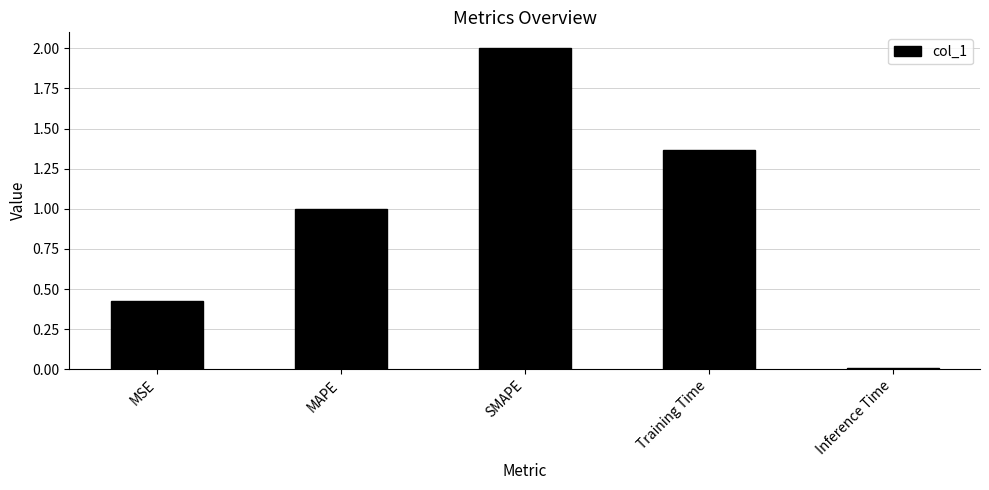

True or false: the data shows 1.0 at MAPE.

True